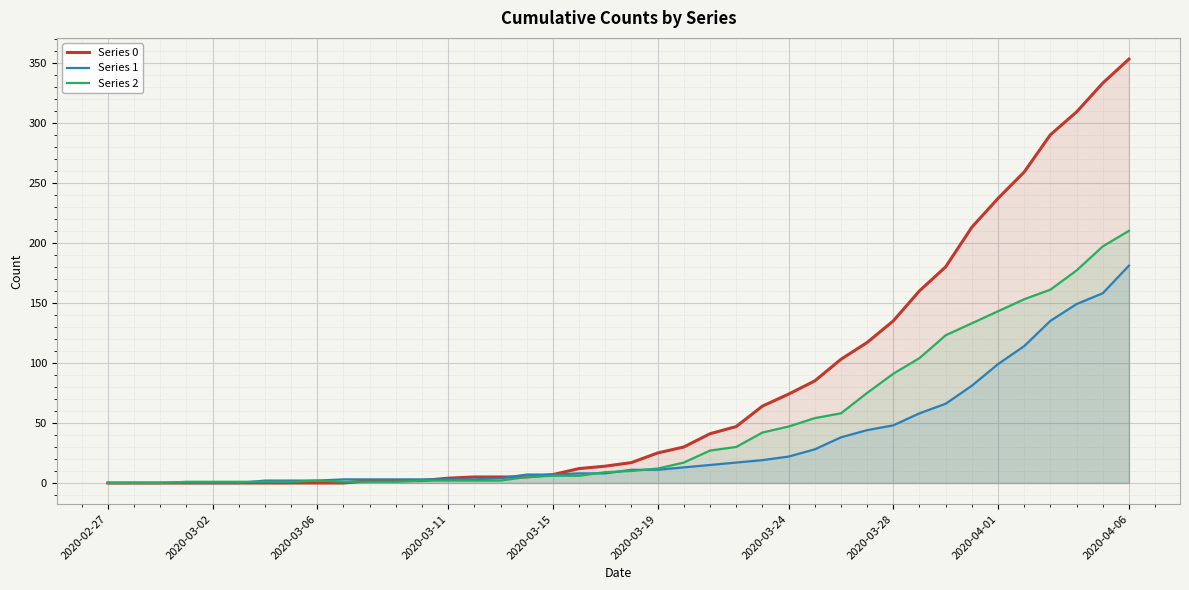

The value of Series 0 at 2020-03-24 is 74. True or false?

True